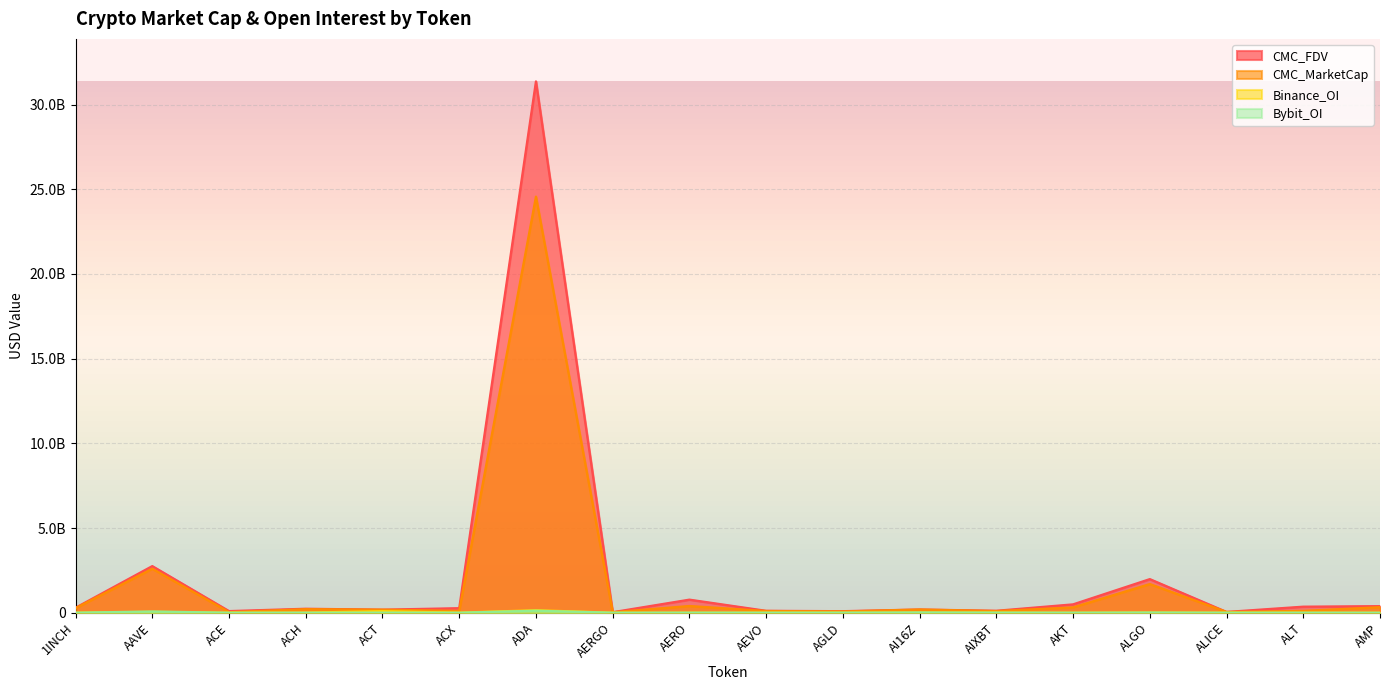

Rank the series at ADA from highest to lowest value.

CMC_FDV, CMC_MarketCap, Binance_OI, Bybit_OI